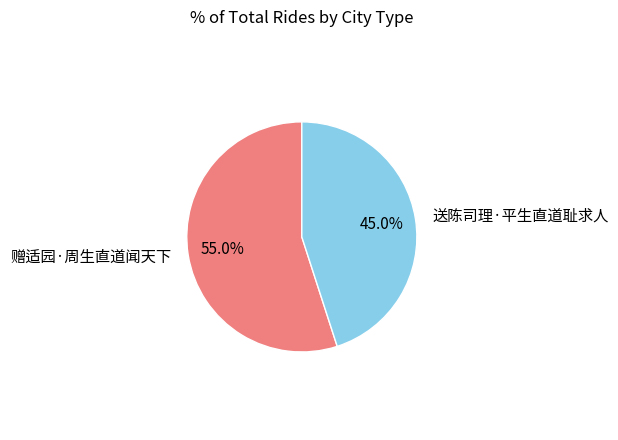

To the nearest percent, what is the difference between the largest and smallest slice percentages?

10%